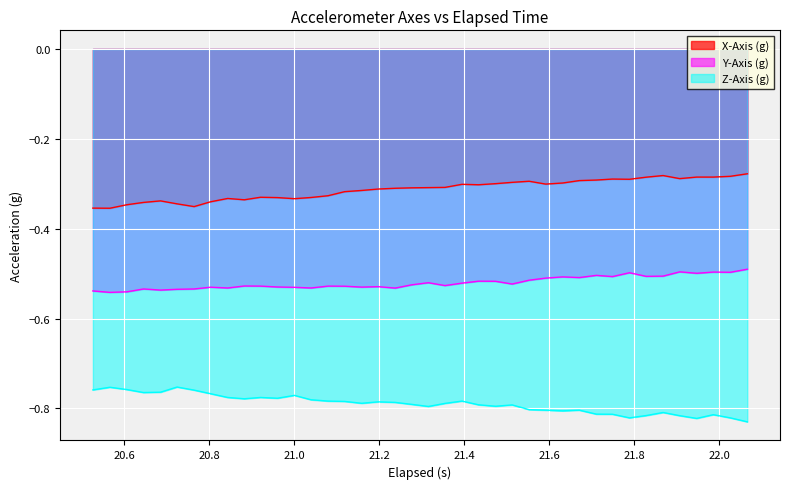

List the series in order of their overall mean, highest first.

X-Axis (g), Y-Axis (g), Z-Axis (g)